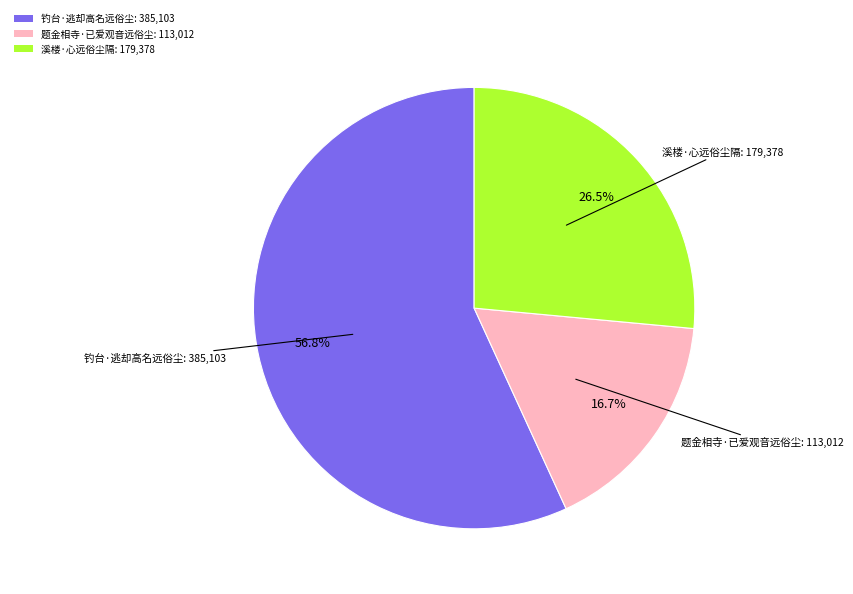

Which has a higher value, 题金相寺·已爱观音远俗尘 or 溪楼·心远俗尘隔?

溪楼·心远俗尘隔